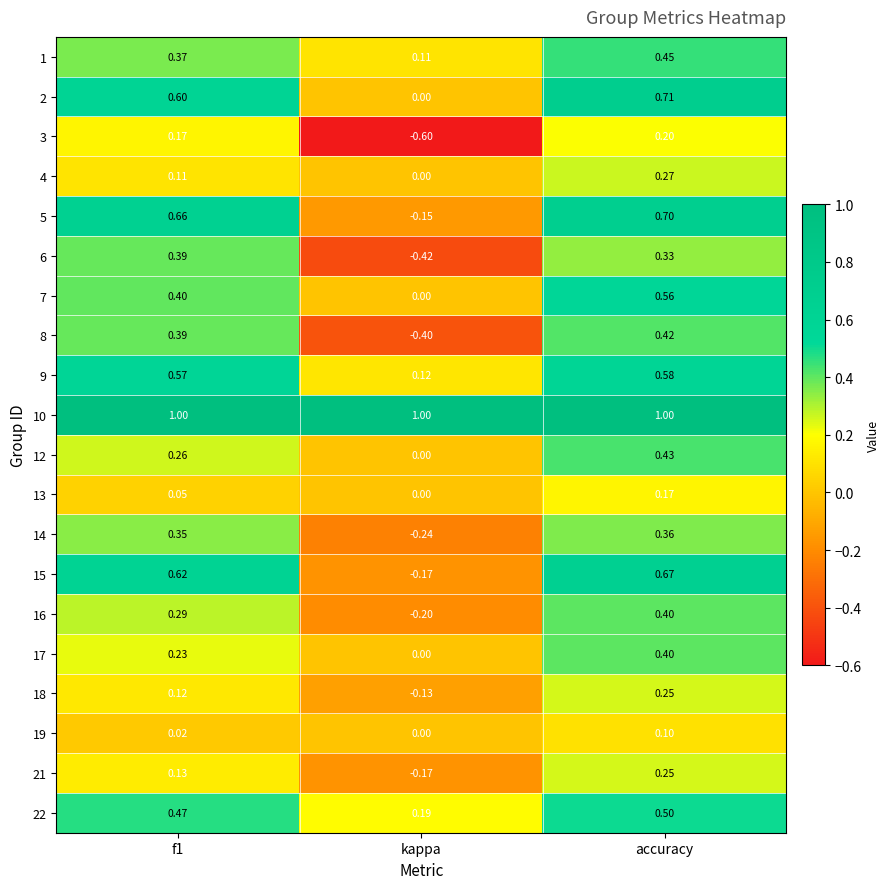

Where is 13 nearest to the value 0?

kappa